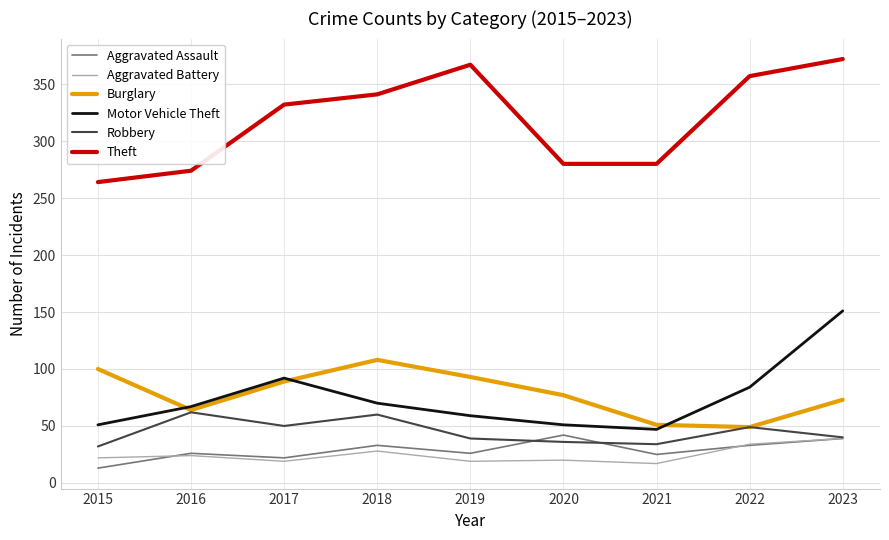

Which series has the largest total across all categories?

Theft